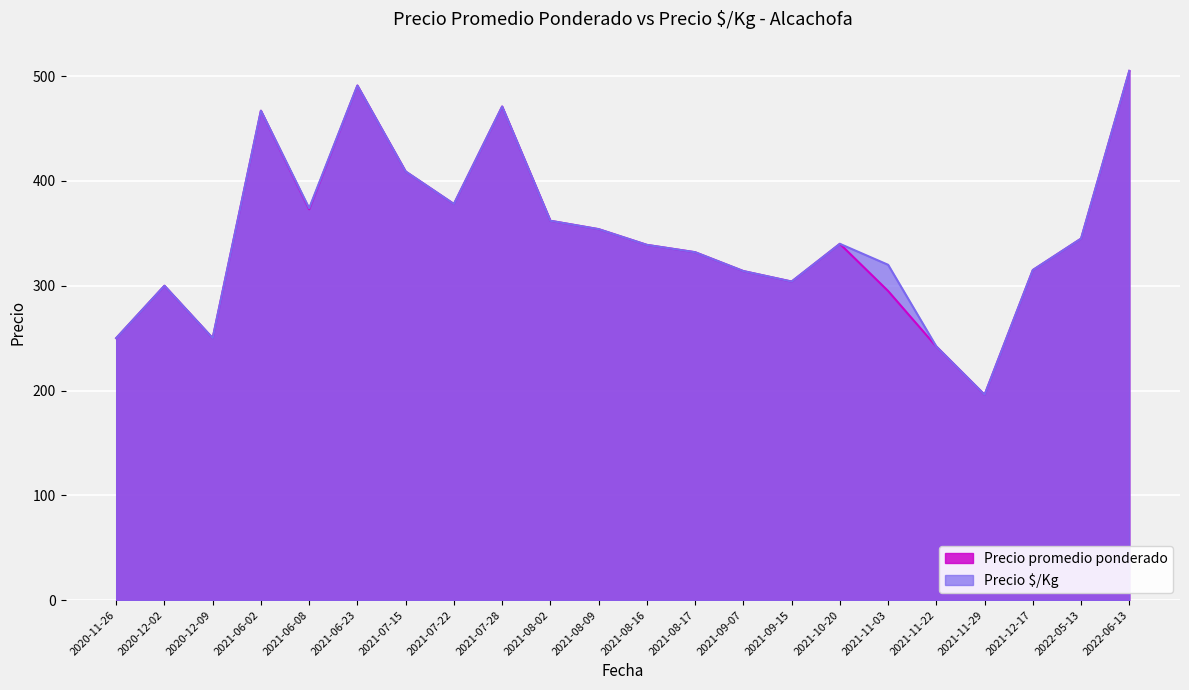

Does the chart display data point markers on the line(s)?

No